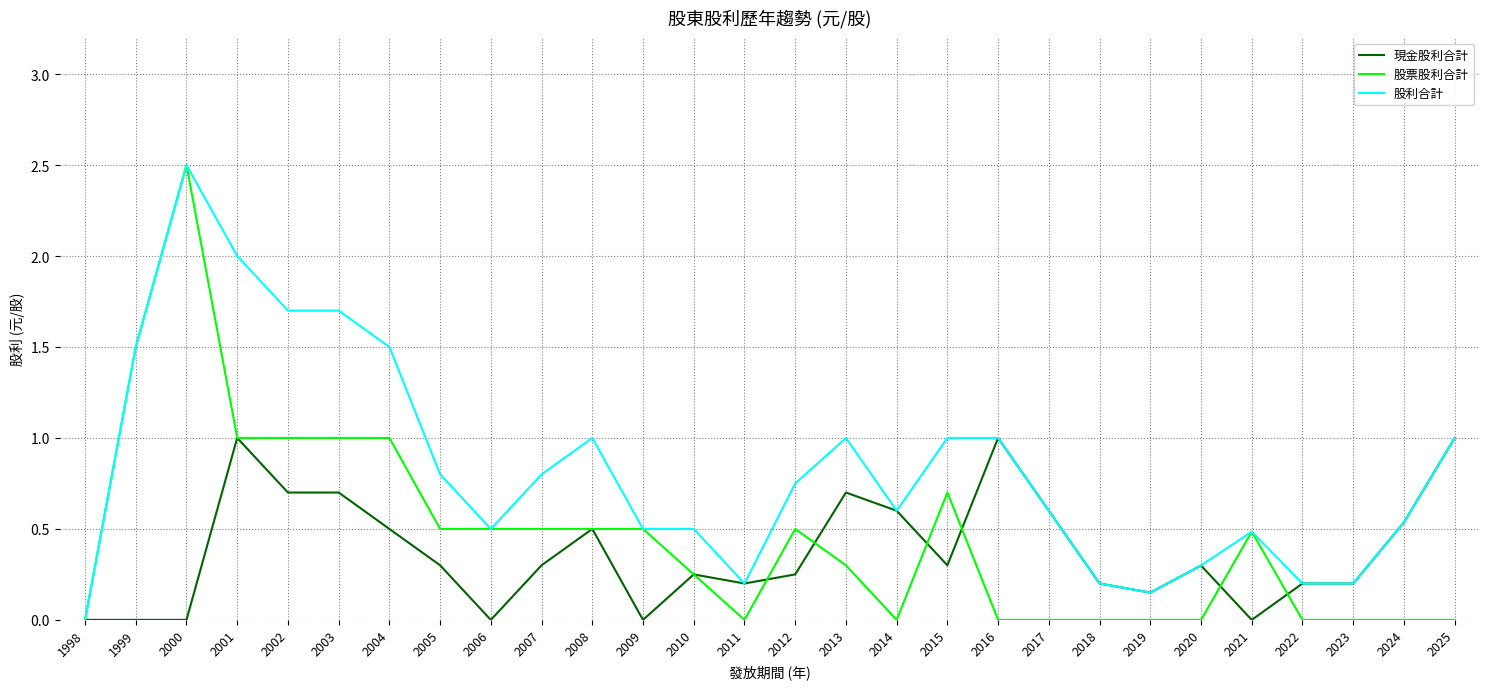

What is the maximum value shown in the chart?

2.5